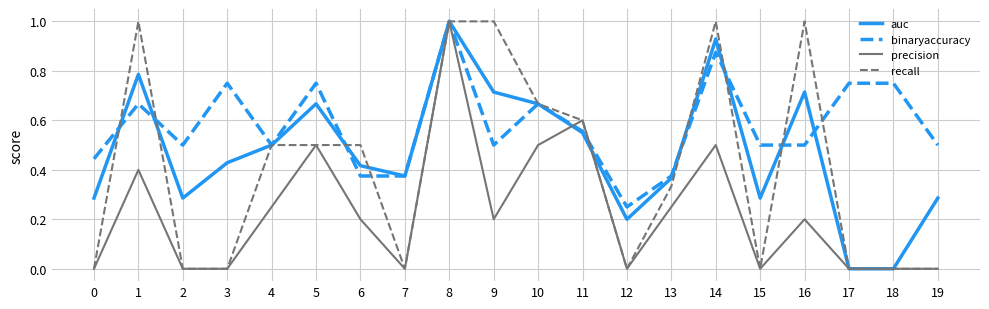

True or false: binaryaccuracy and precision cross at least once.

True